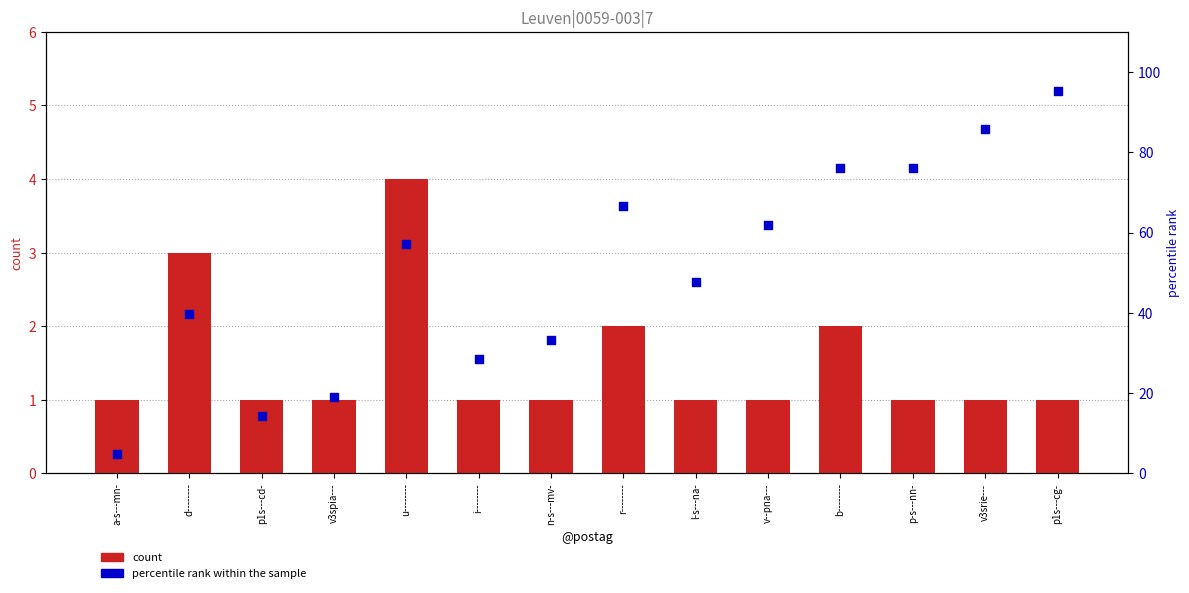

Which series reaches the minimum Y coordinate?

count